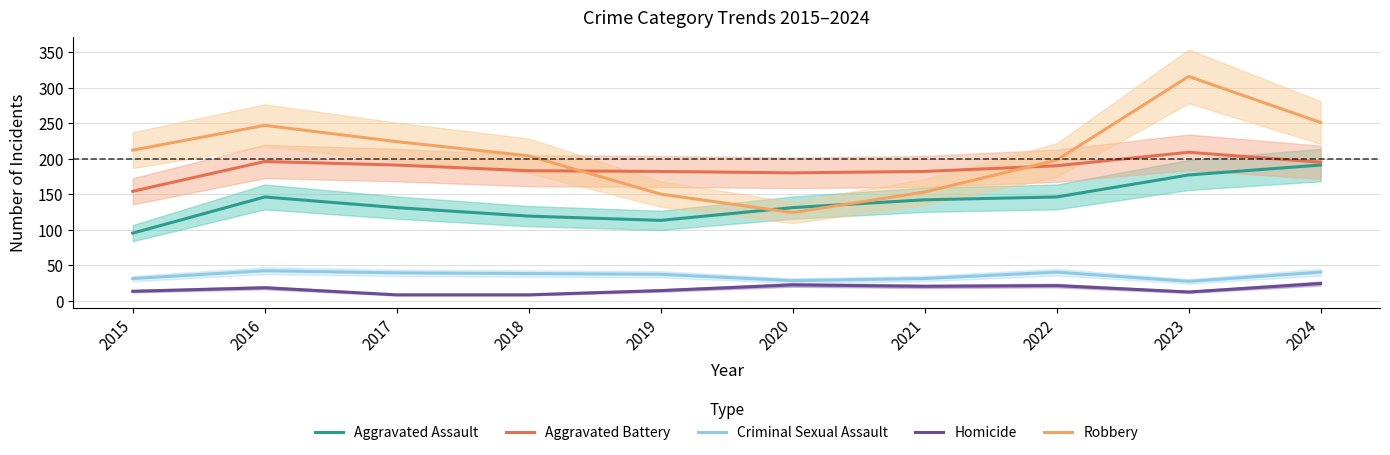

The Criminal Sexual Assault series shows 37 at 2019. True or false?

True